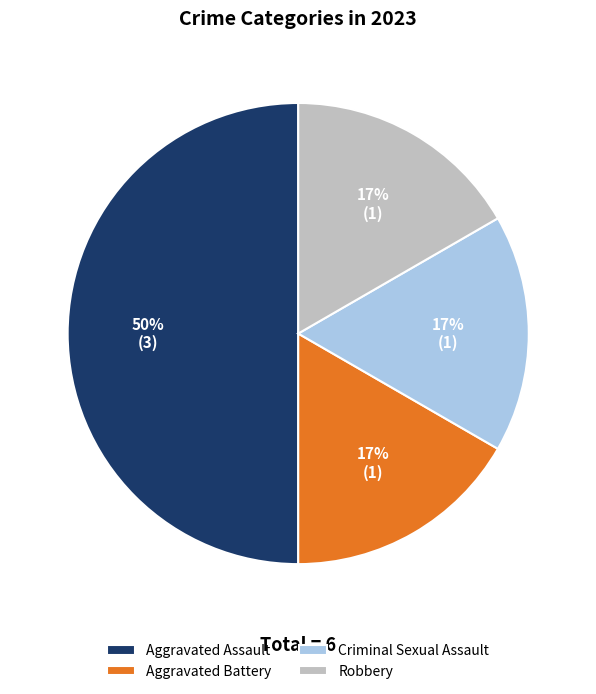

Combined, do Robbery and Aggravated Battery account for over 50%?

No